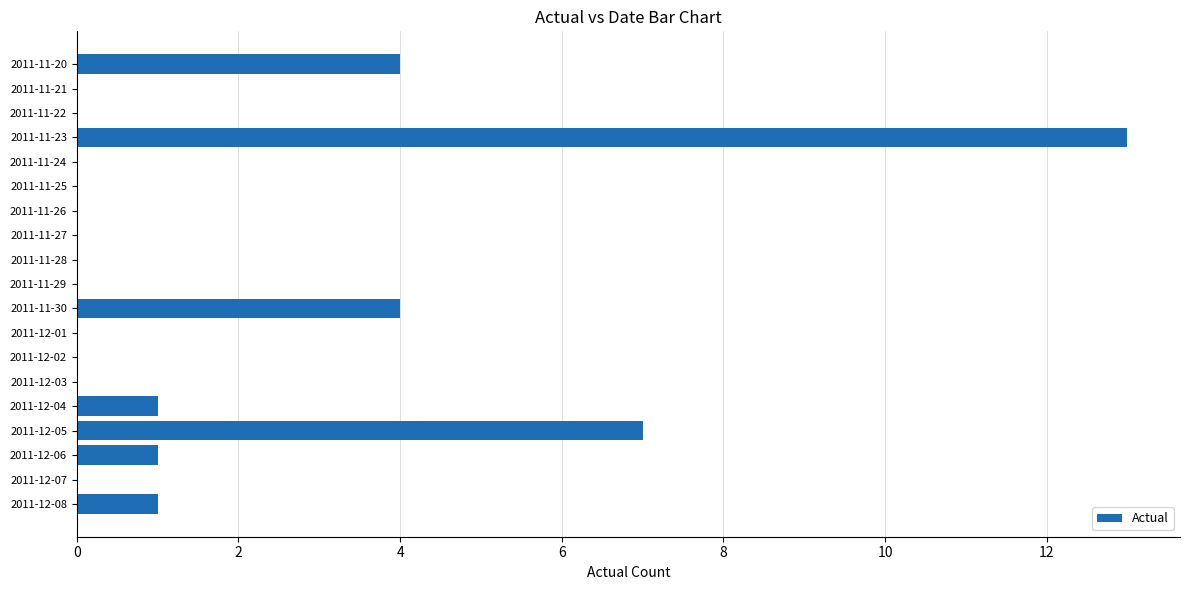

Are the bars horizontal?

Yes